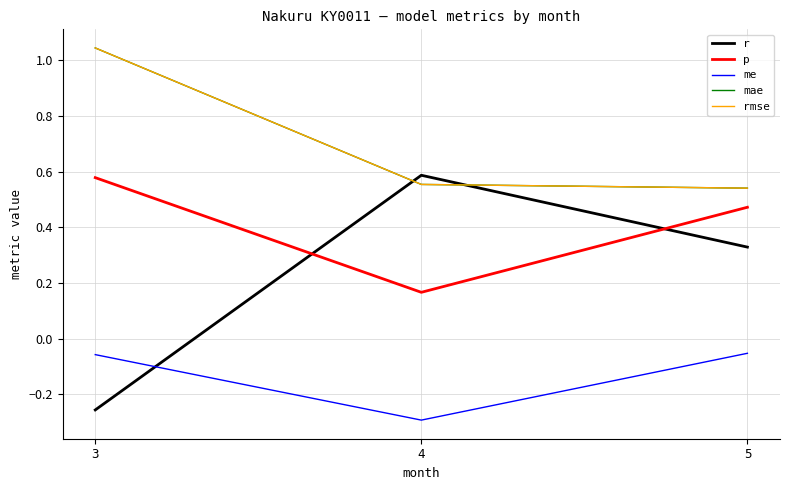

Is this an area chart (filled region under the line)?

No